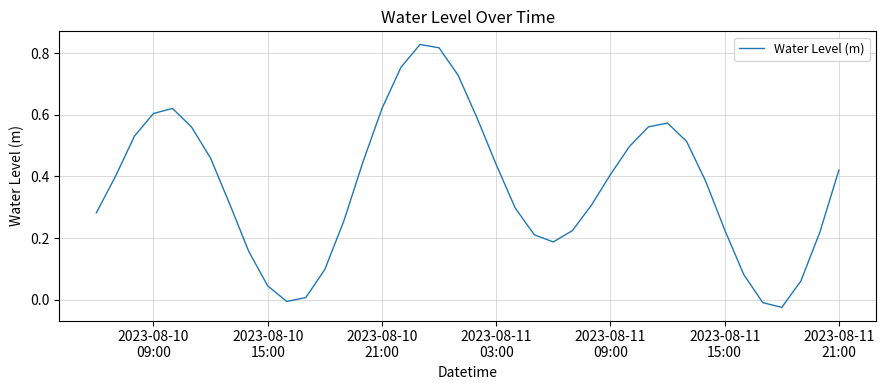

Is this an area chart (filled region under the line)?

No